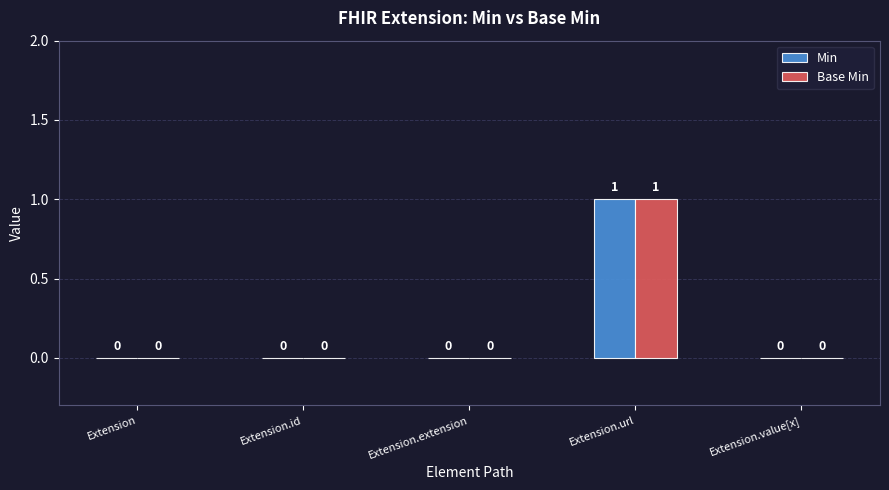

Reading right to left, list all the values displayed in this chart.

Min: 0	1	0	0	0
Base Min: 0	1	0	0	0